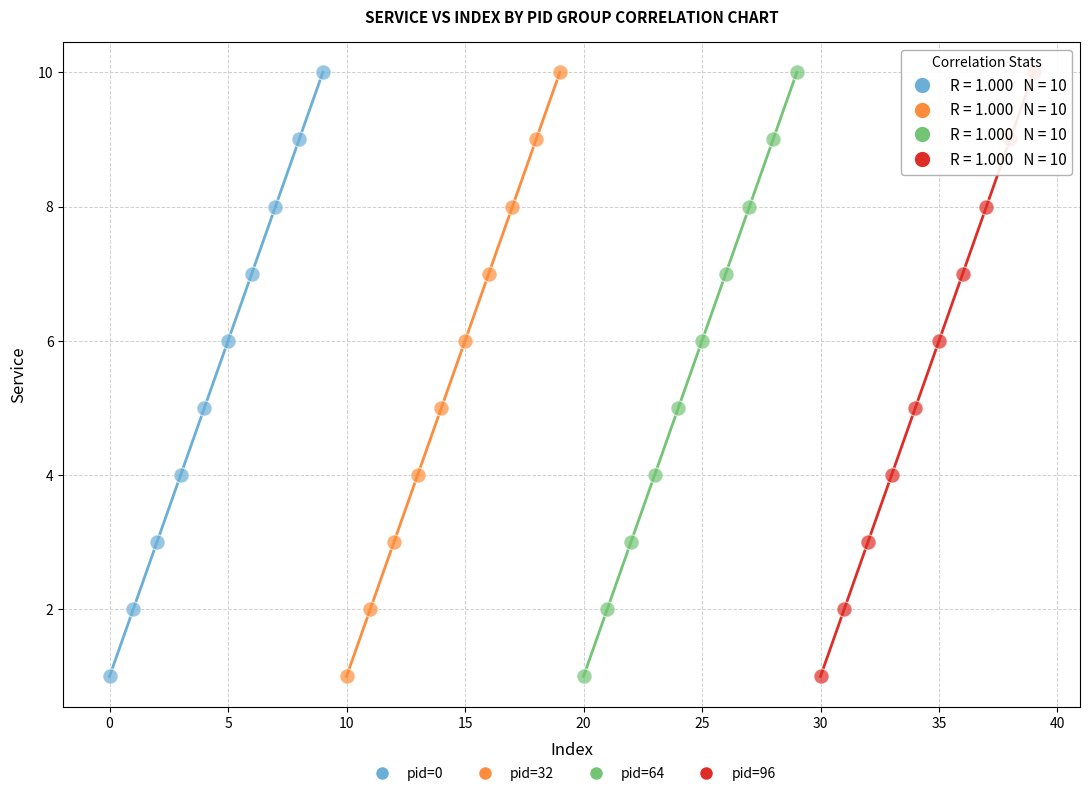

What are all the series names shown in the legend?

pid=0, pid=32, pid=64, pid=96